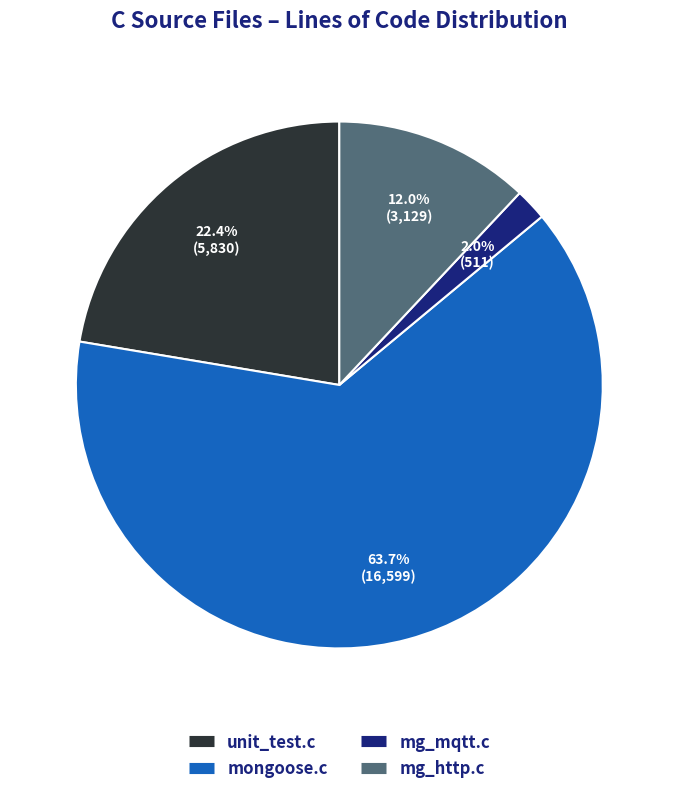

Do unit_test.c and mg_mqtt.c together represent more than half of the pie?

No